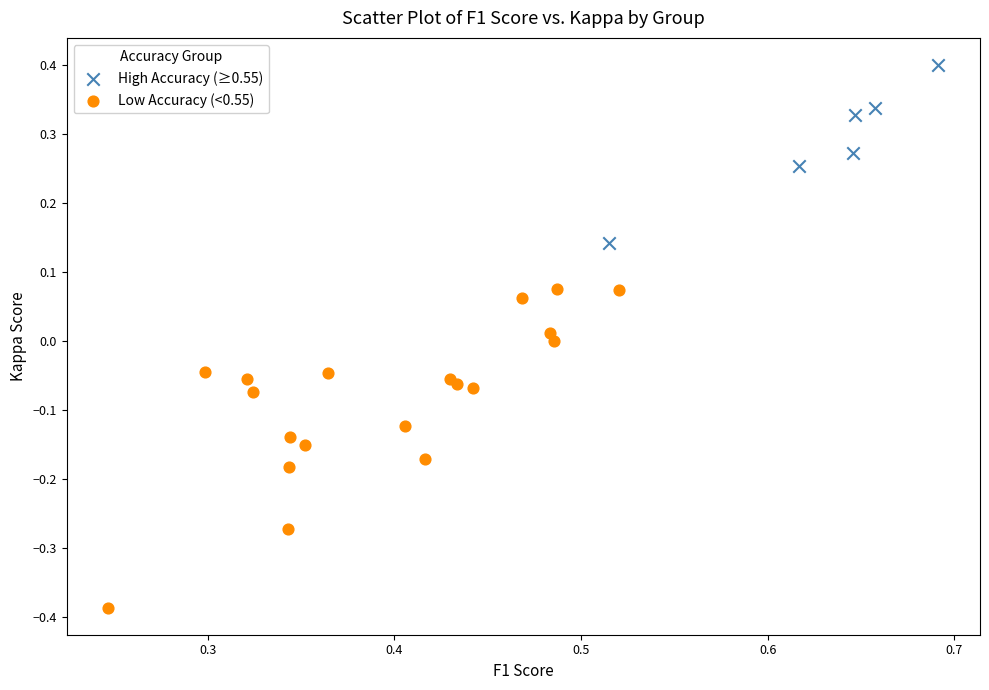

Which series has the widest spread of Y values?

Low Accuracy (<0.55)